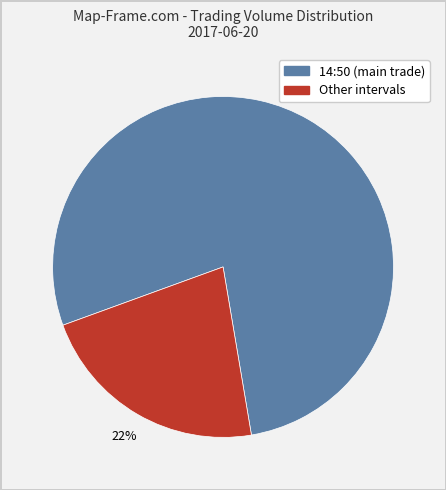

To the nearest percent, what is the difference between the largest and smallest slice percentages?

56%